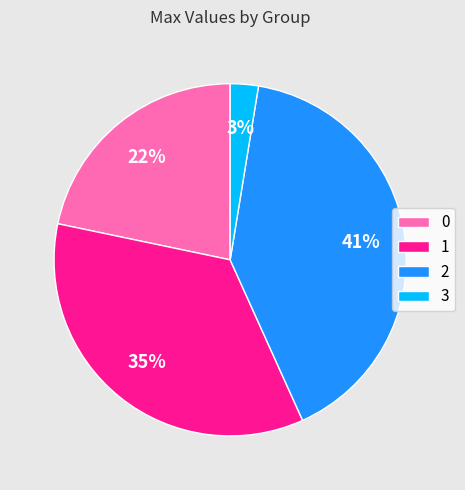

What percentage is the 1 slice, to the nearest percent?

35%